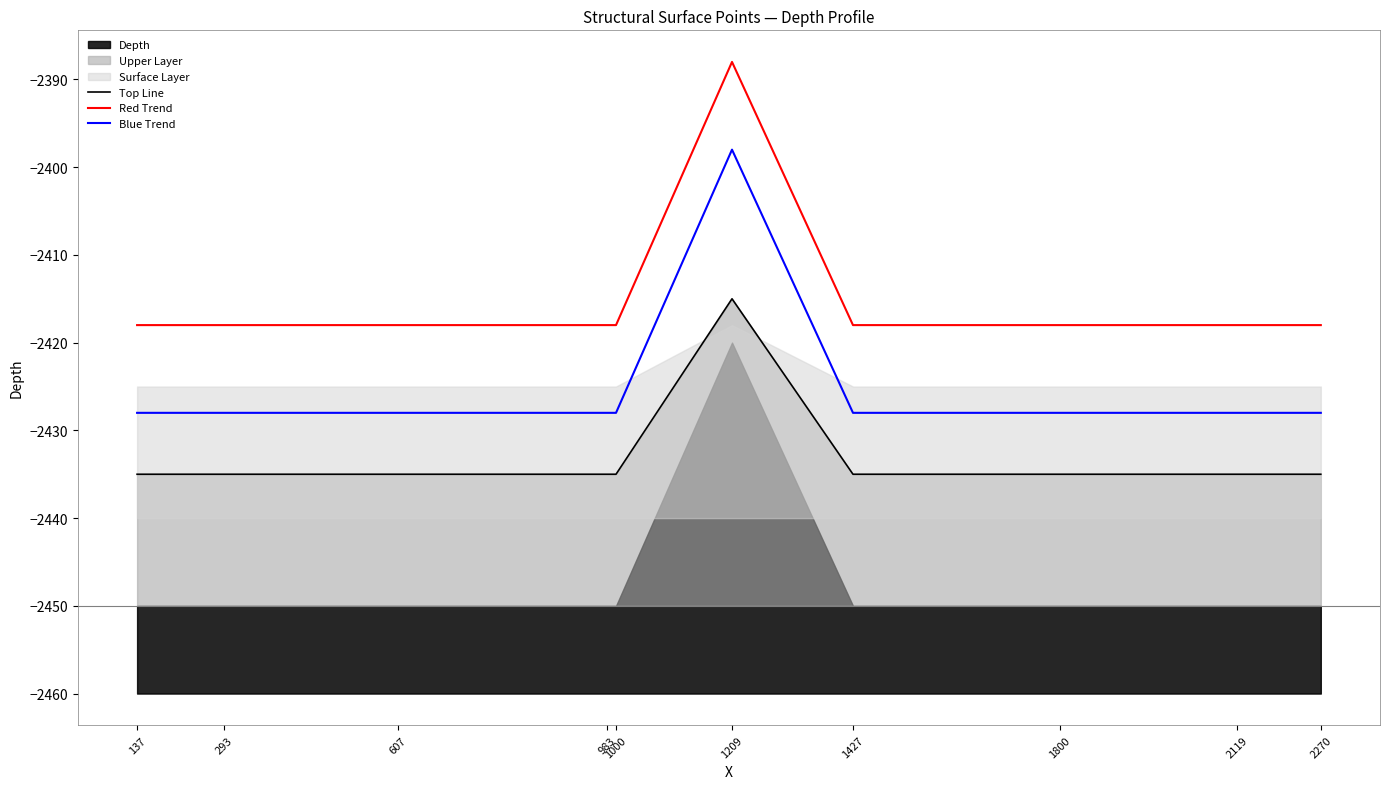

Rank the series by their average value, from lowest to highest.

Top Line, Blue Trend, Red Trend